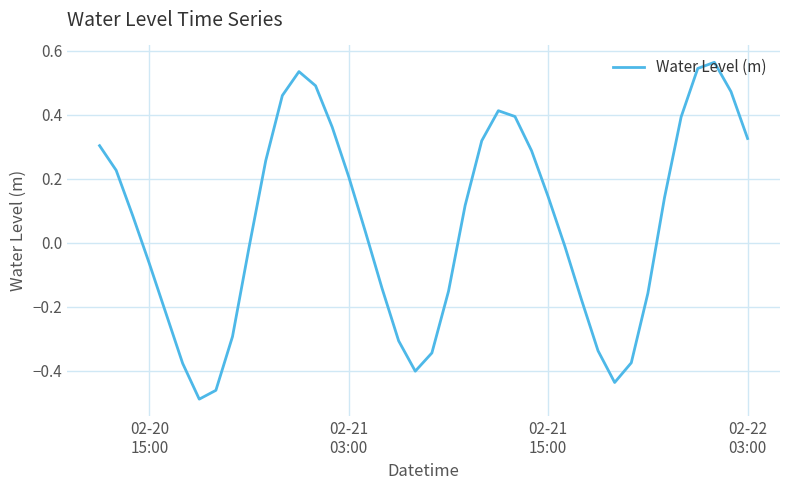

Where does the data first go above 0?

02-20
15:00